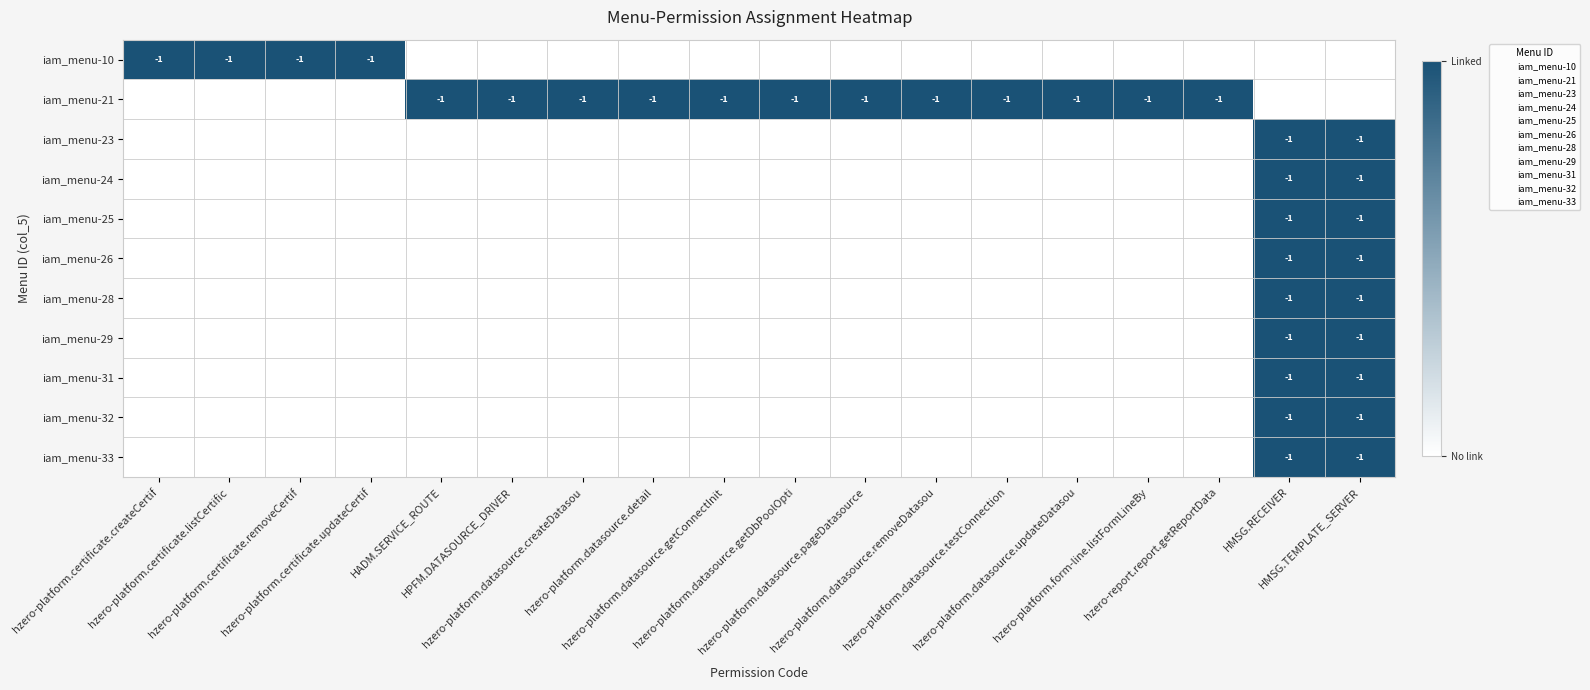

What is the difference between the highest and lowest values at hzero-platform.form-line.listFormLineBy?

1